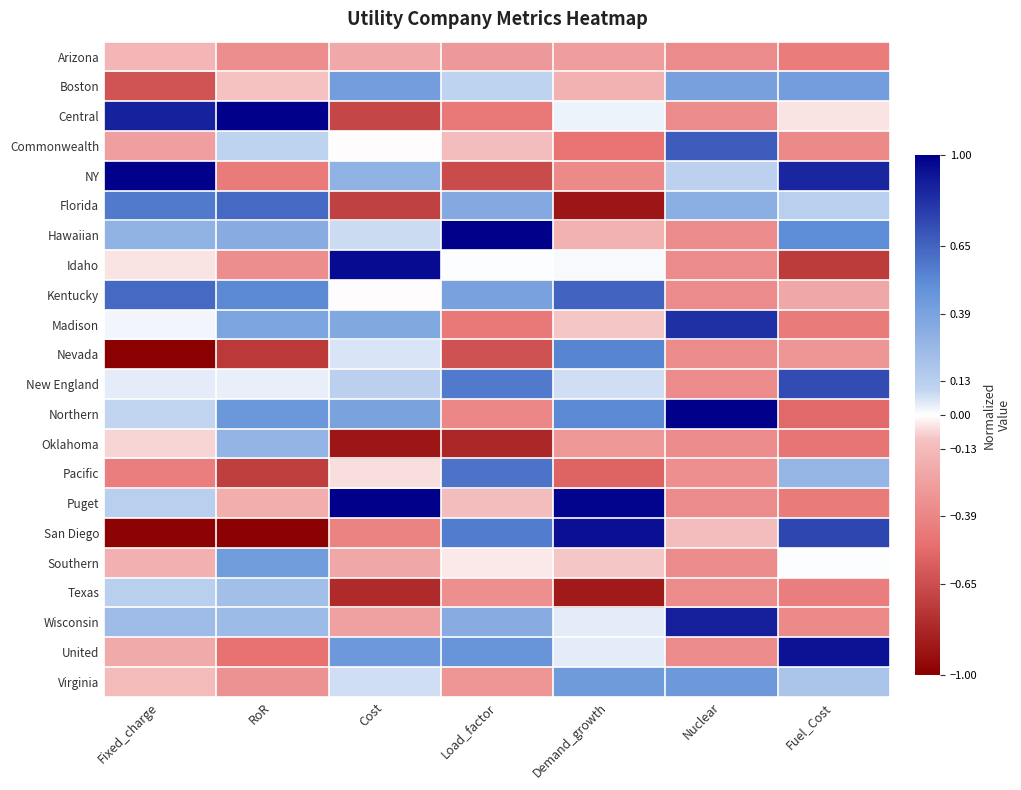

What is the spread (max minus min) of values at RoR?

2.0